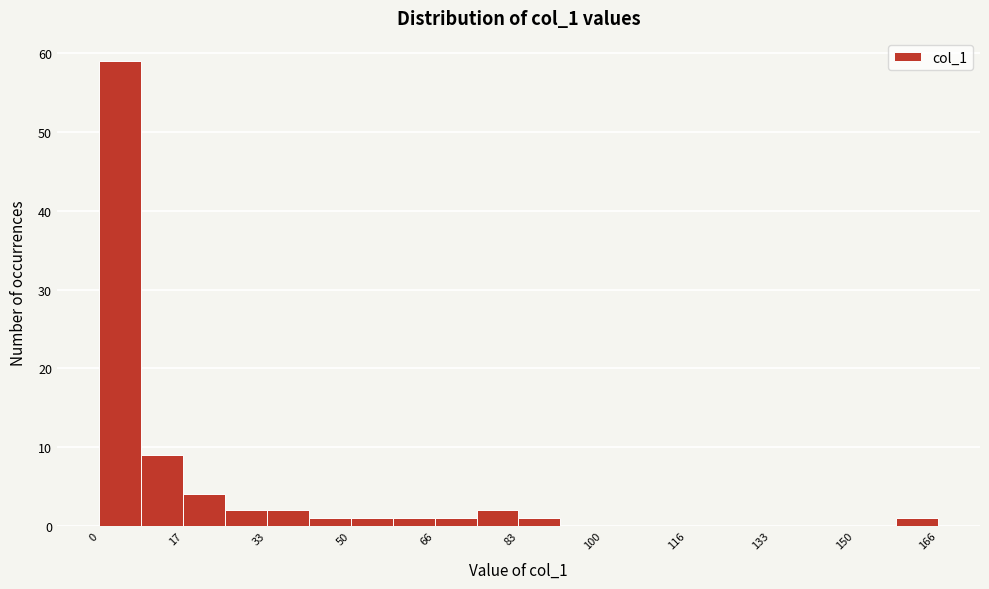

Reading left to right, list every bar in this chart as the range it spans on the x-axis followed by its height. Neither the bar edges nor the heights are printed on the chart, so give them approximately, as read against the axes.

0 to 8: 59
8 to 16: 9
16 to 24: 4
24 to 34: 2
34 to 42: 2
42 to 50: 1
50 to 58: 1
58 to 66: 1
66 to 74: 1
74 to 84: 2
84 to 92: 1
92 to 100: 0
100 to 108: 0
108 to 116: 0
116 to 124: 0
124 to 132: 0
132 to 142: 0
142 to 150: 0
150 to 158: 0
158 to 166: 1